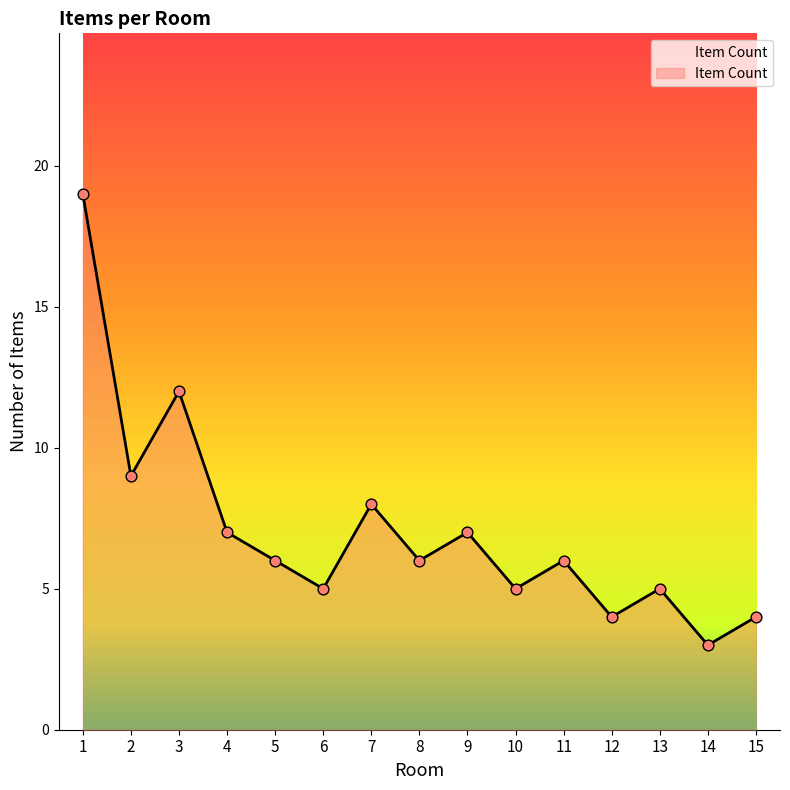

Approximately how many times larger is the value at 3 compared to 10?

2.4